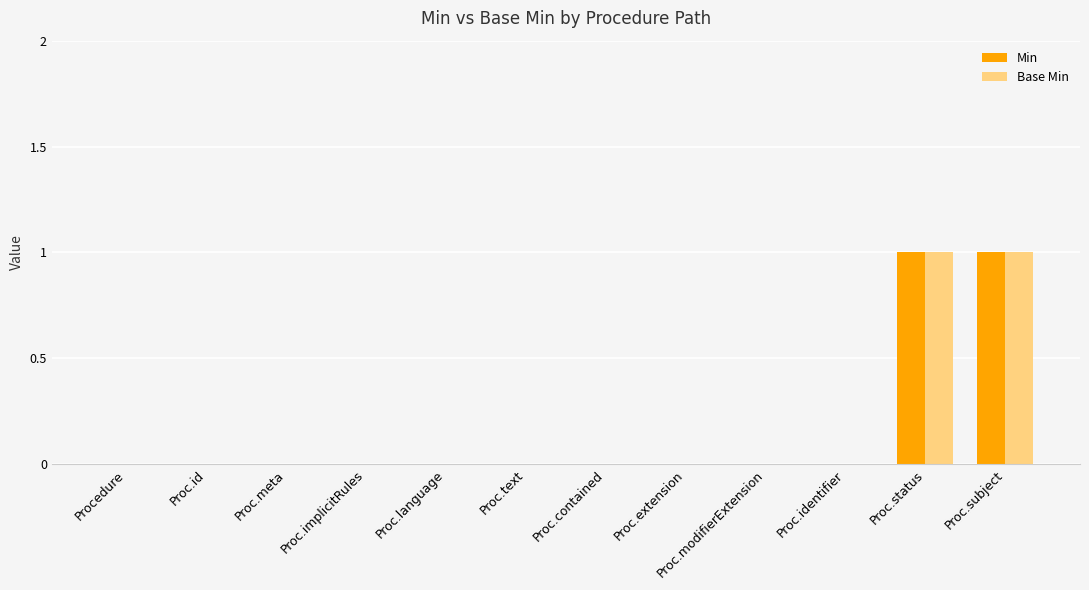

The value of Base Min at Proc.implicitRules is 0. True or false?

True